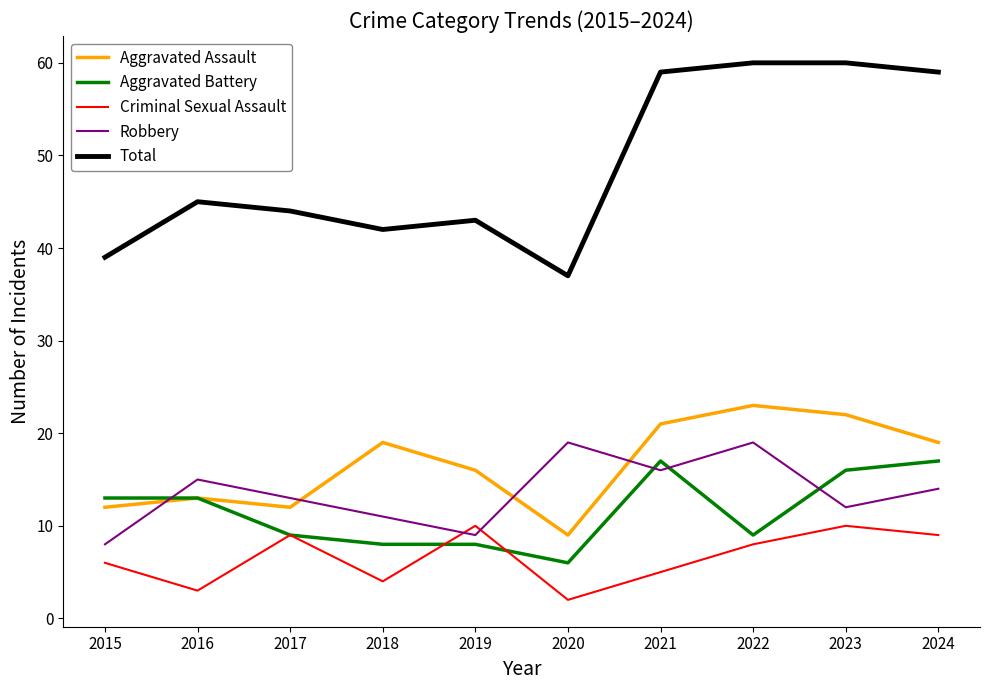

Which series changed the most between 2021 and 2022?

Aggravated Battery